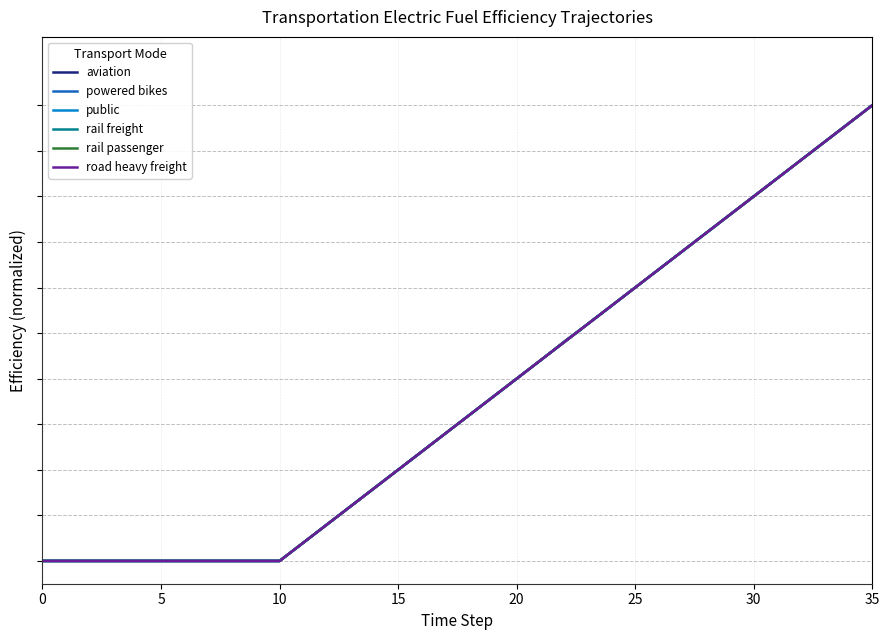

At how many categories does at least one series exceed 0?

25